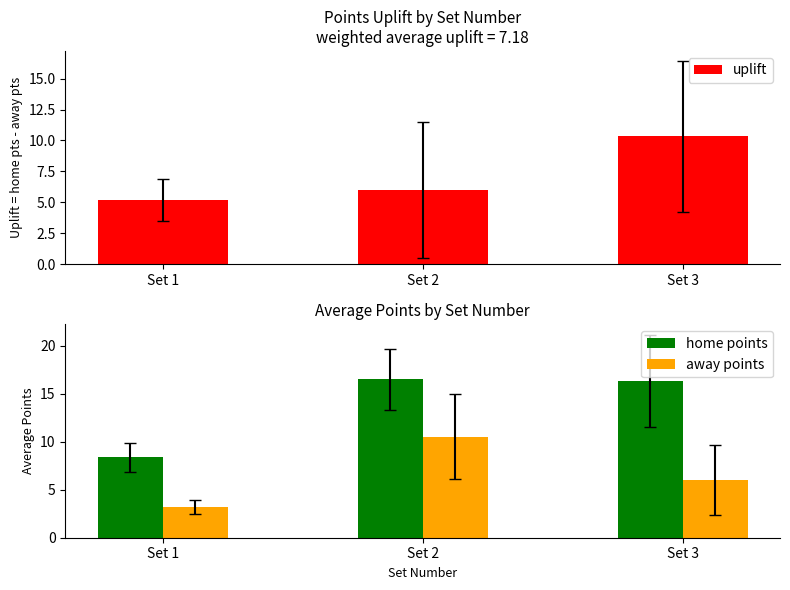

The value of home points at Set 2 is 16.5. True or false?

True